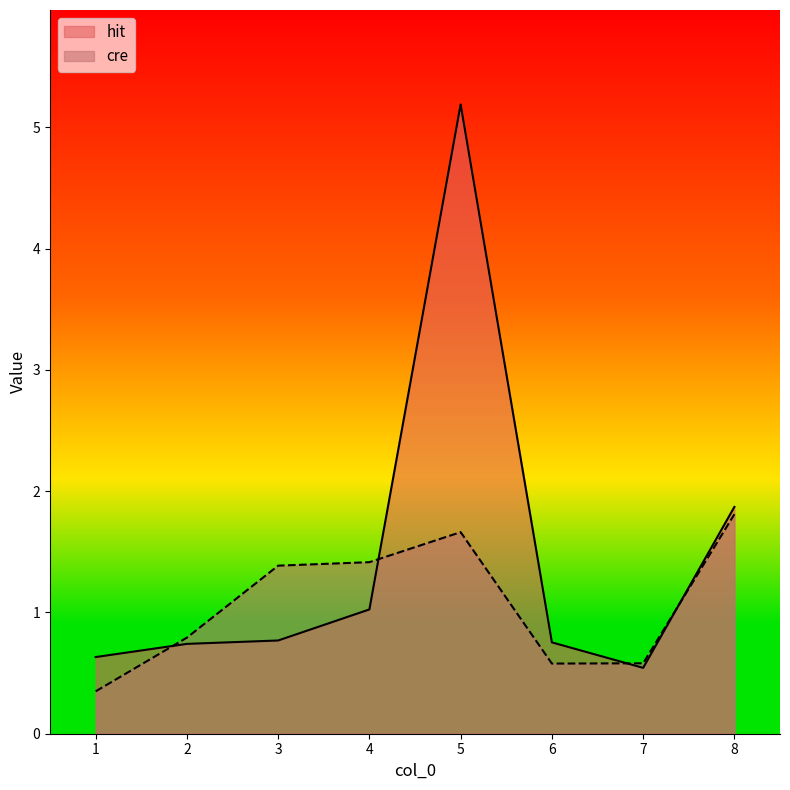

The value of cre at 4 is 1.4. True or false?

True